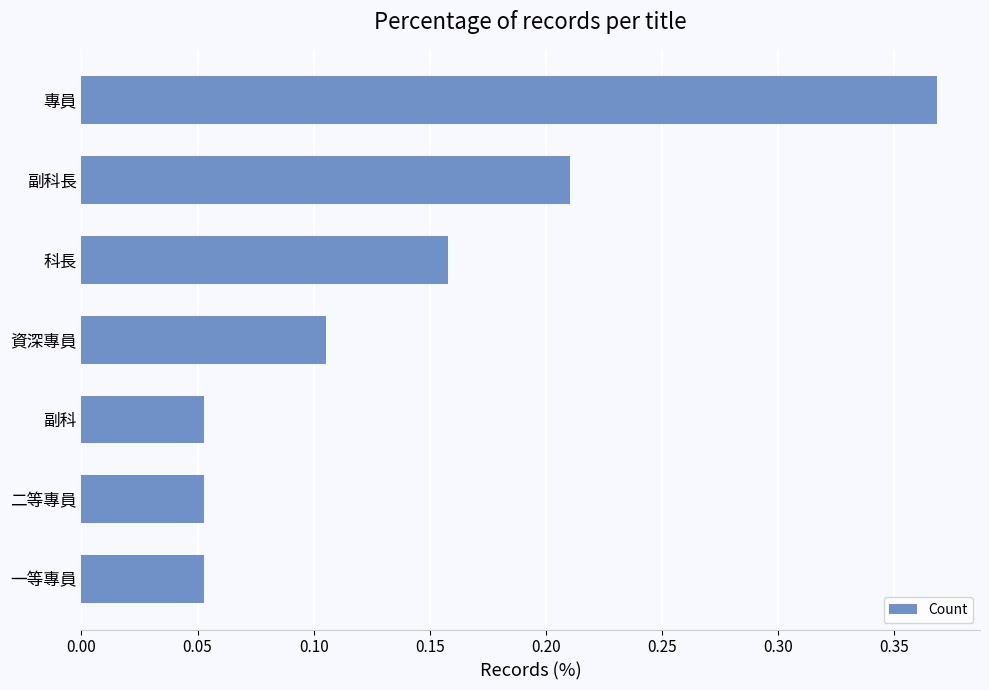

True or false: the data shows 0.1 at 副科長.

False